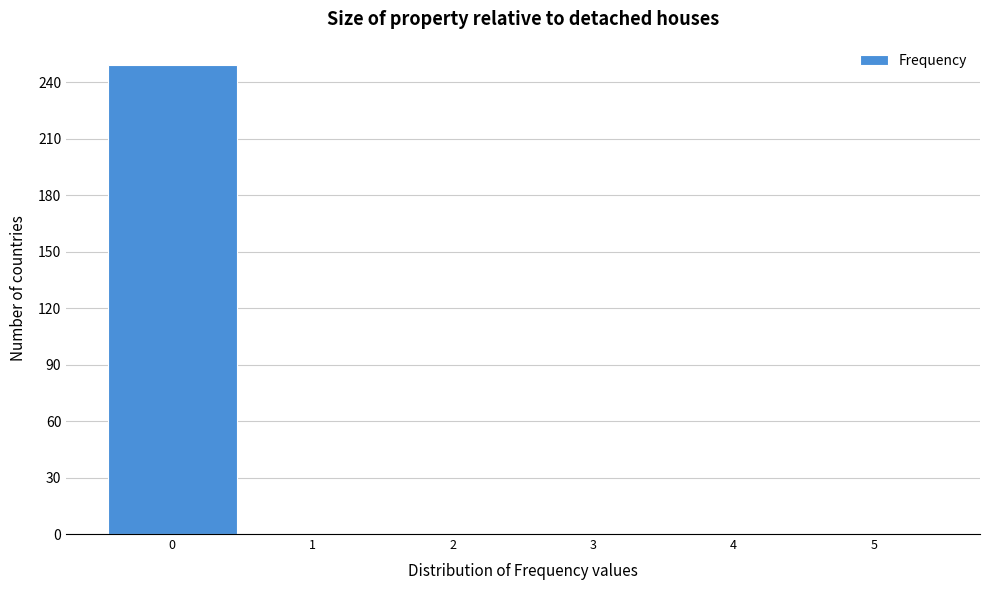

Reading left to right, transcribe this chart: for each bar, give the range it covers on the x-axis and its height. The values are not printed on the chart, so give them approximately, as read against the axis.

-0.5 to 0.5: 250
0.5 to 1.5: 0
1.5 to 2.5: 0
2.5 to 3.5: 0
3.5 to 4.5: 0
4.5 to 5.5: 0